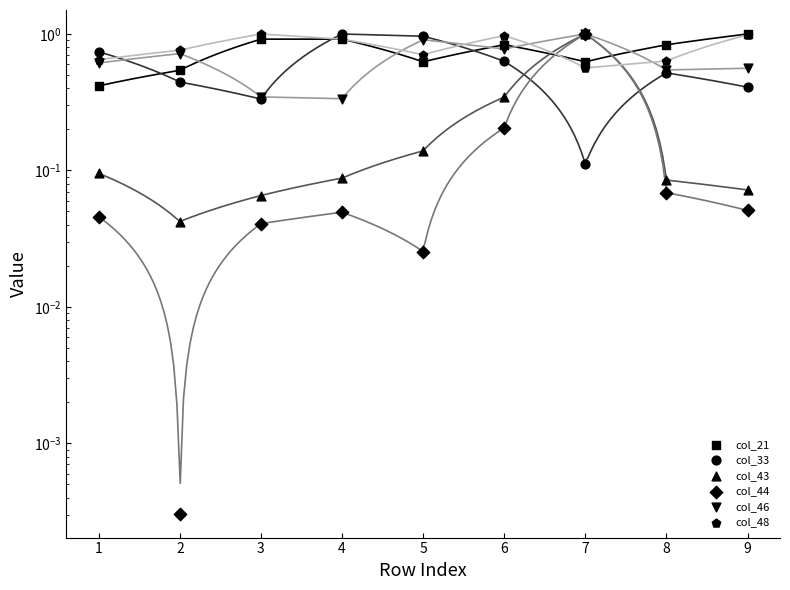

At how many categories does at least one series exceed 0?

9